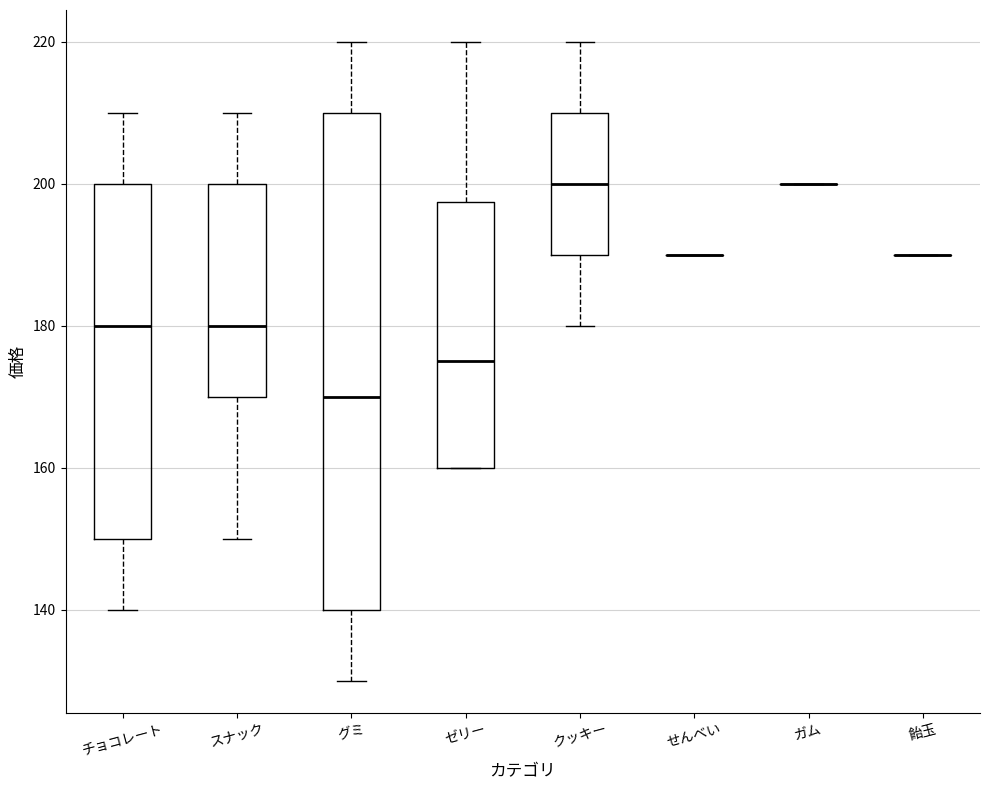

Where is the upper edge of the box for ゼリー on the y-axis? The values are not printed on the chart, so give them approximately, as read against the axis.

198